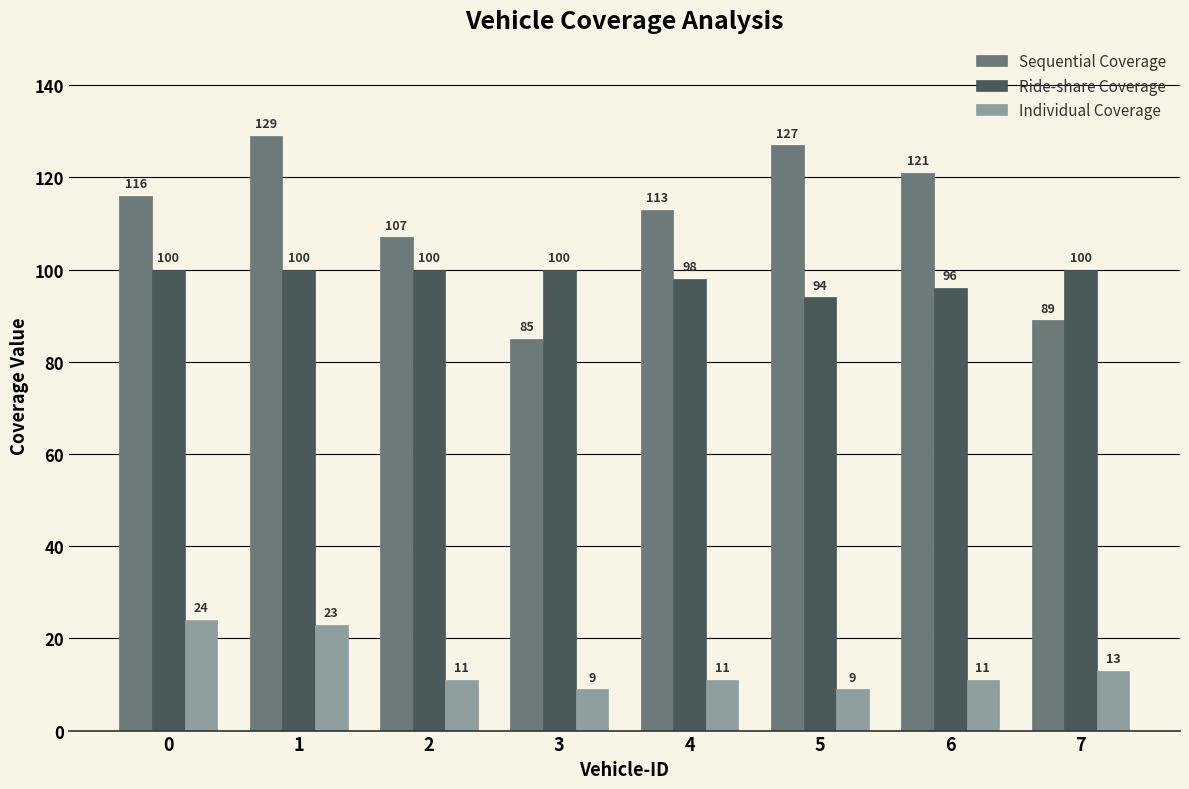

What is the value of the Ride-share Coverage bar at the 2nd from the left?

100